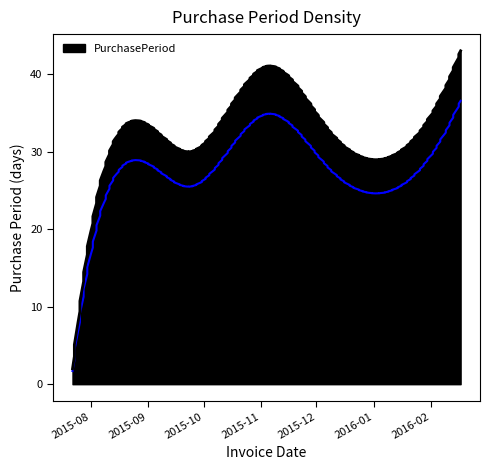

How many lines are shown in the chart?

1